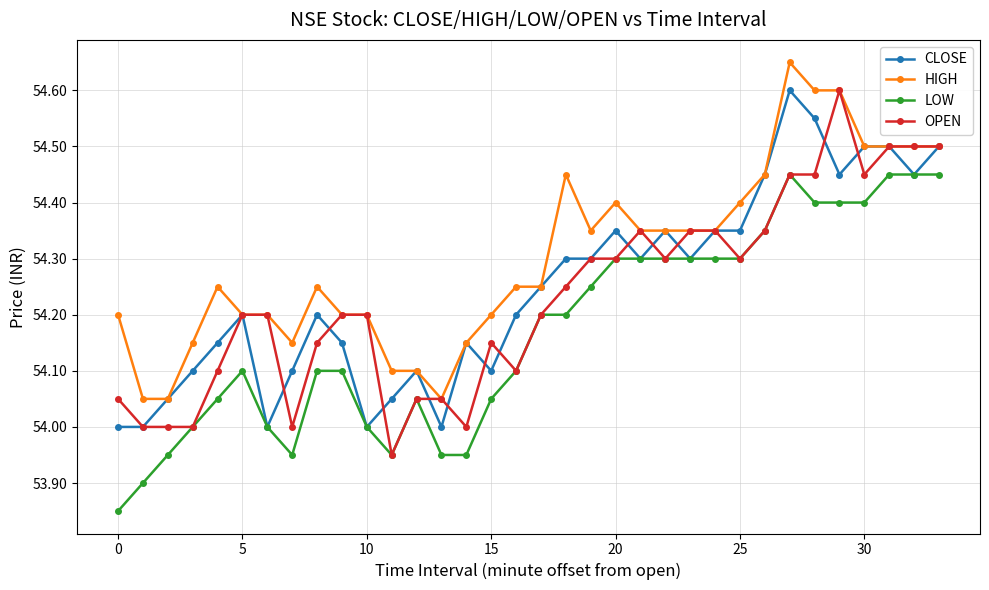

Which series has the largest total across all categories?

HIGH